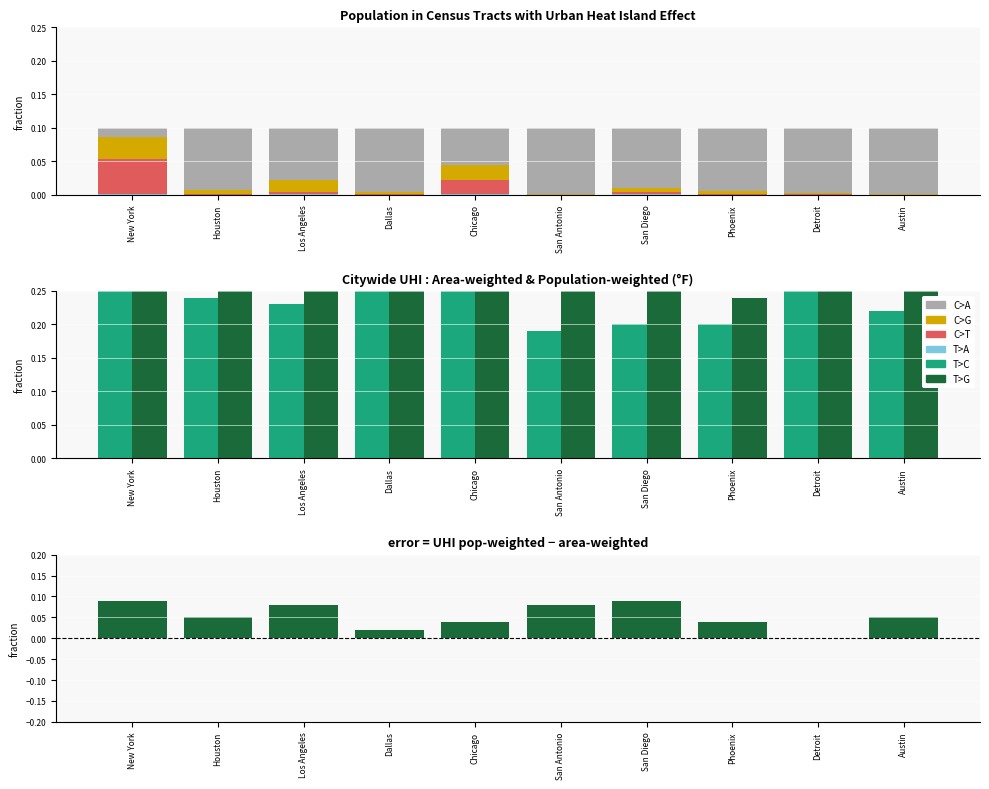

What is the total value across all series at New York?

1.0